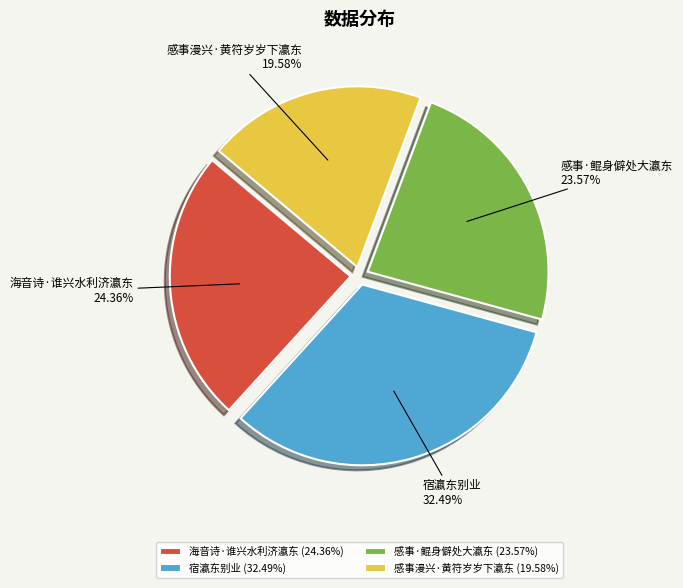

How many slices are in this pie chart?

4